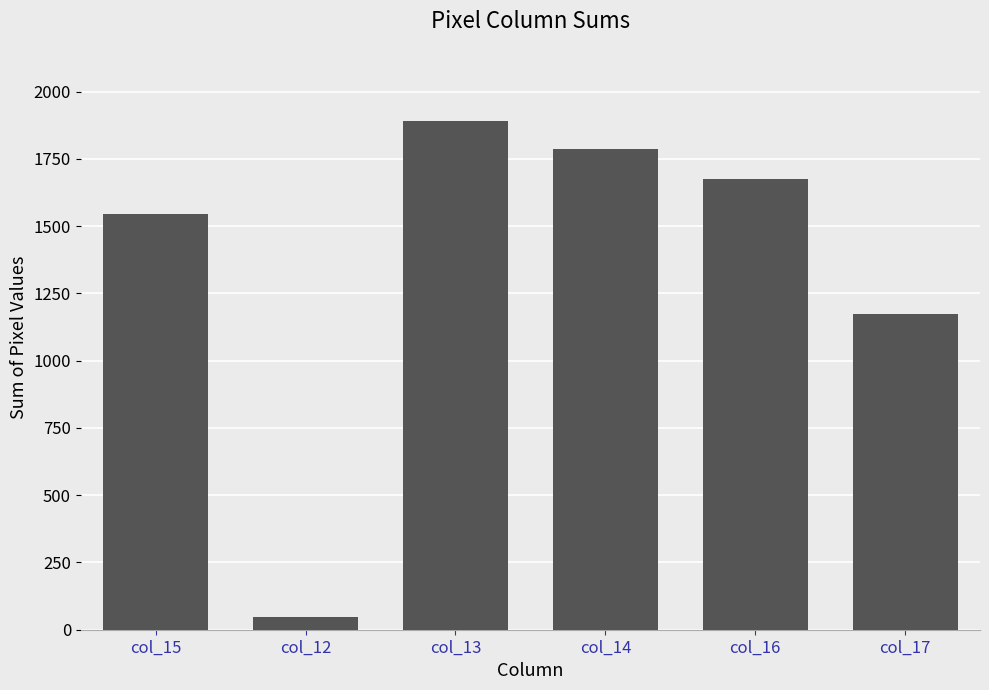

True or false: the data shows 1891 at col_13.

True